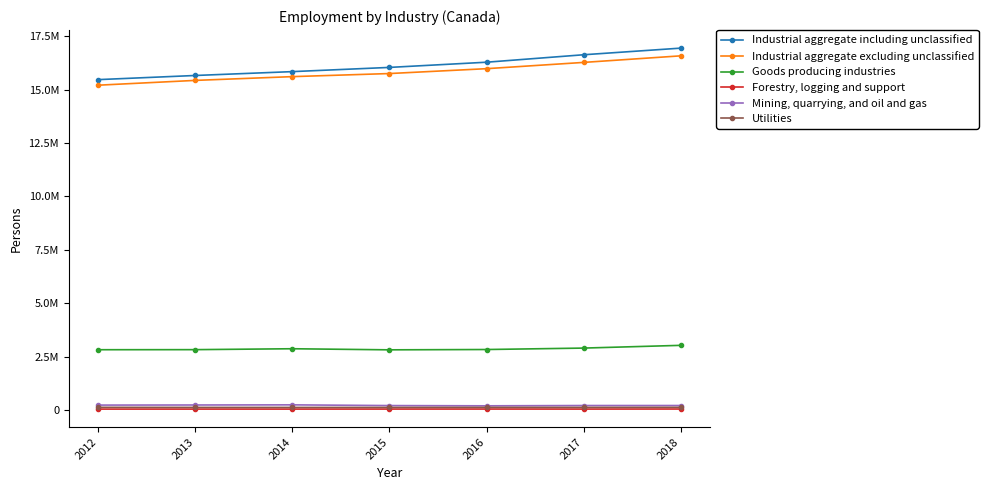

True or false: Utilities and Forestry, logging and support intersect in this chart.

False